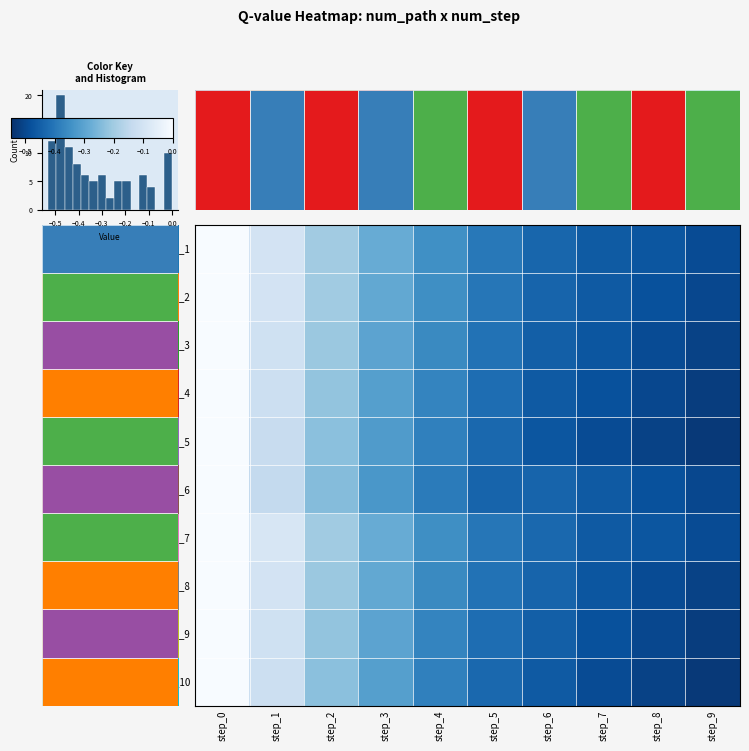

Read the path_4 value at step_5.

-0.4